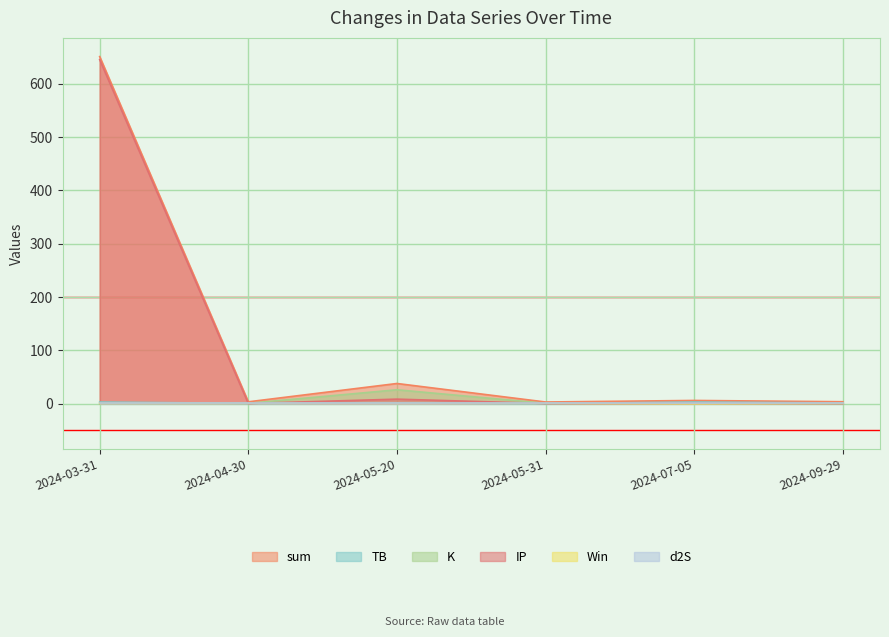

True or false: TB has a value of 0.4 at 2024-04-30.

False